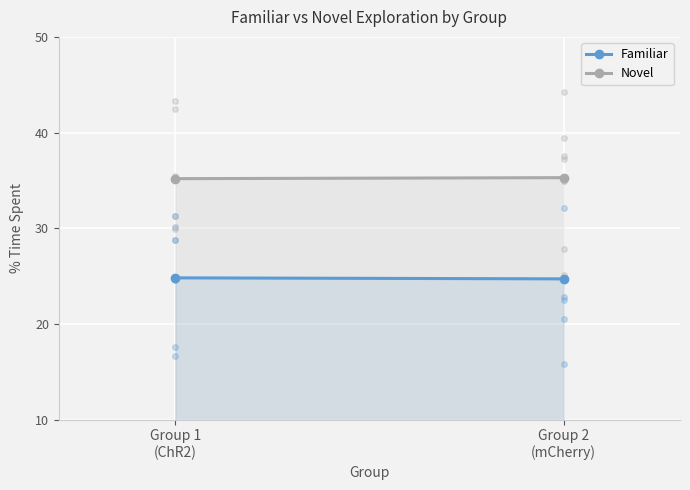

The value of Familiar at Group 2
(mCherry) is 24.7. True or false?

True